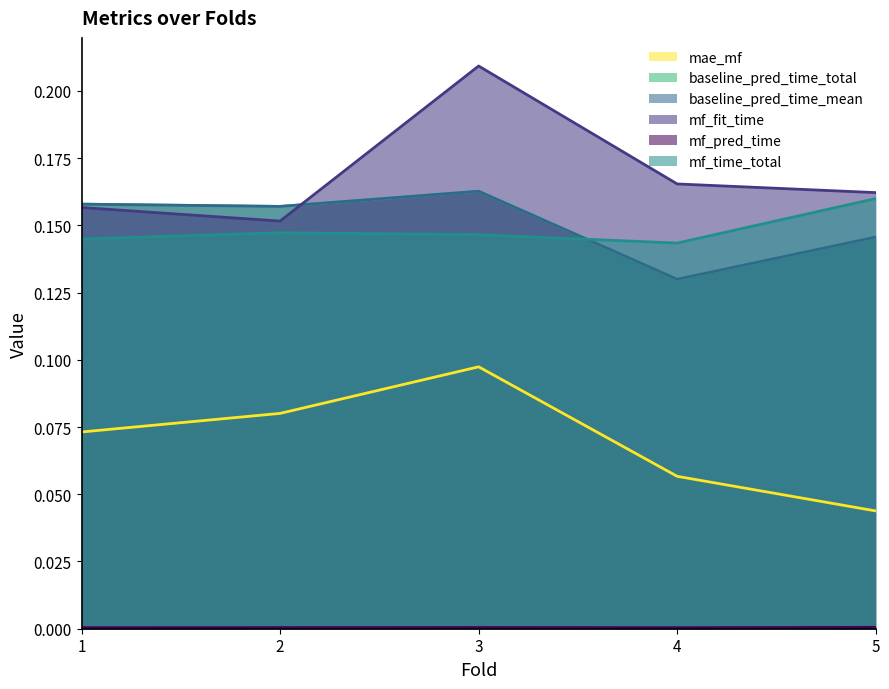

How many interior local peaks does the mf_time_total series have?

1